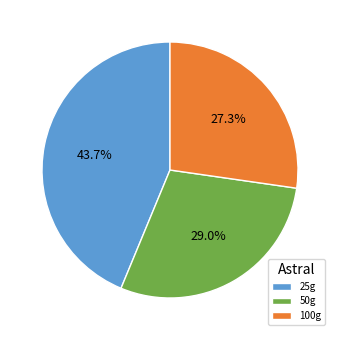

How much of the chart is everything except 100g?

72.7%